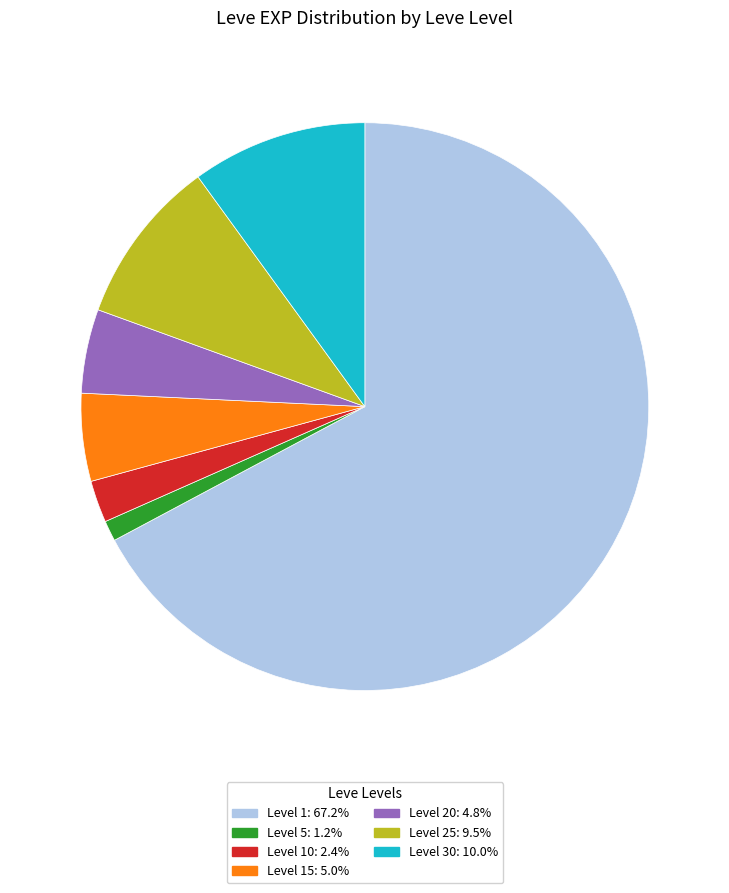

Is there a majority slice in this chart?

Yes